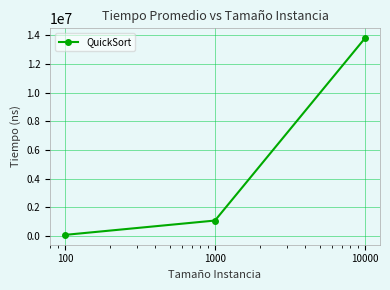

What is the average value?

4986887